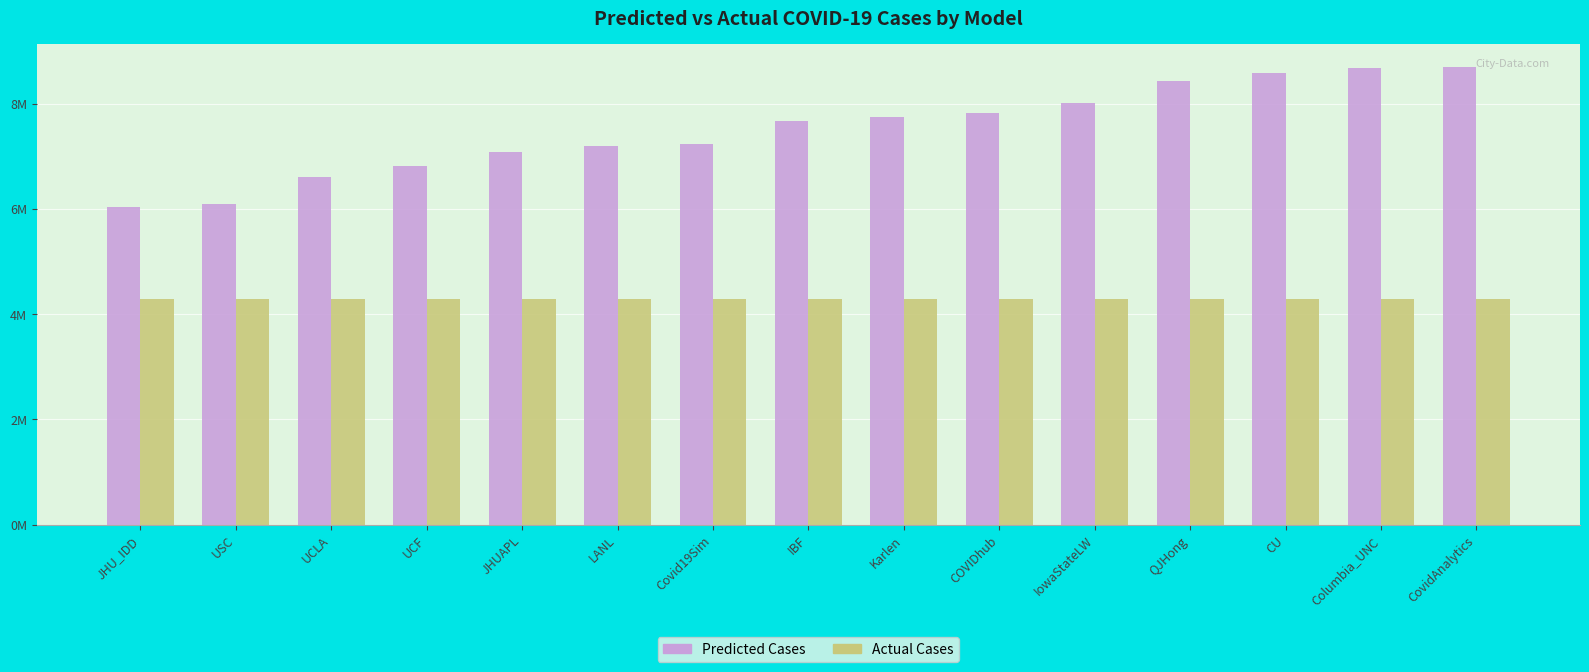

What are all the series names shown in the legend?

Predicted Cases, Actual Cases